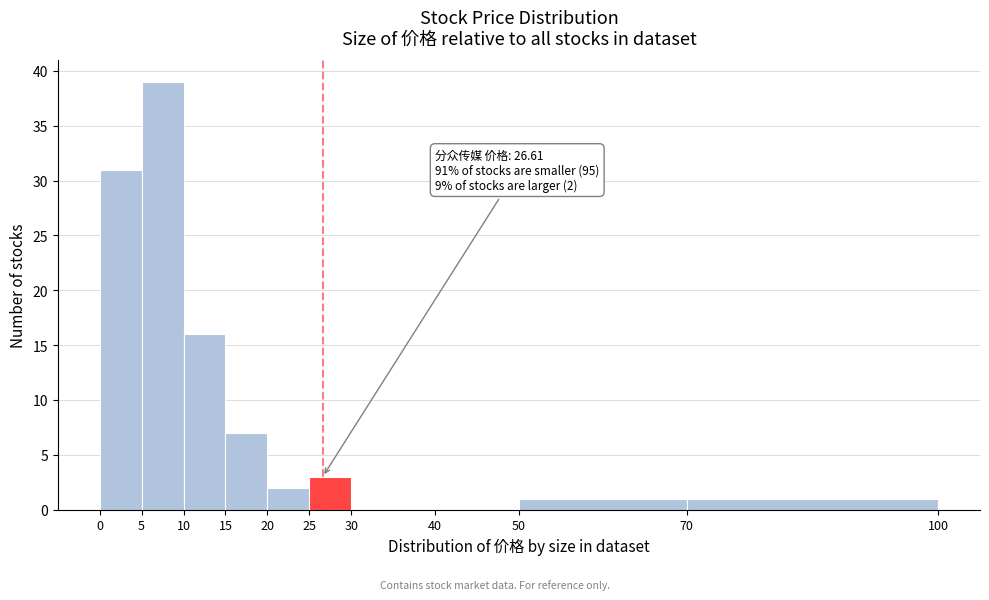

Over which range of the x-axis is the bar tallest?

5 to 10